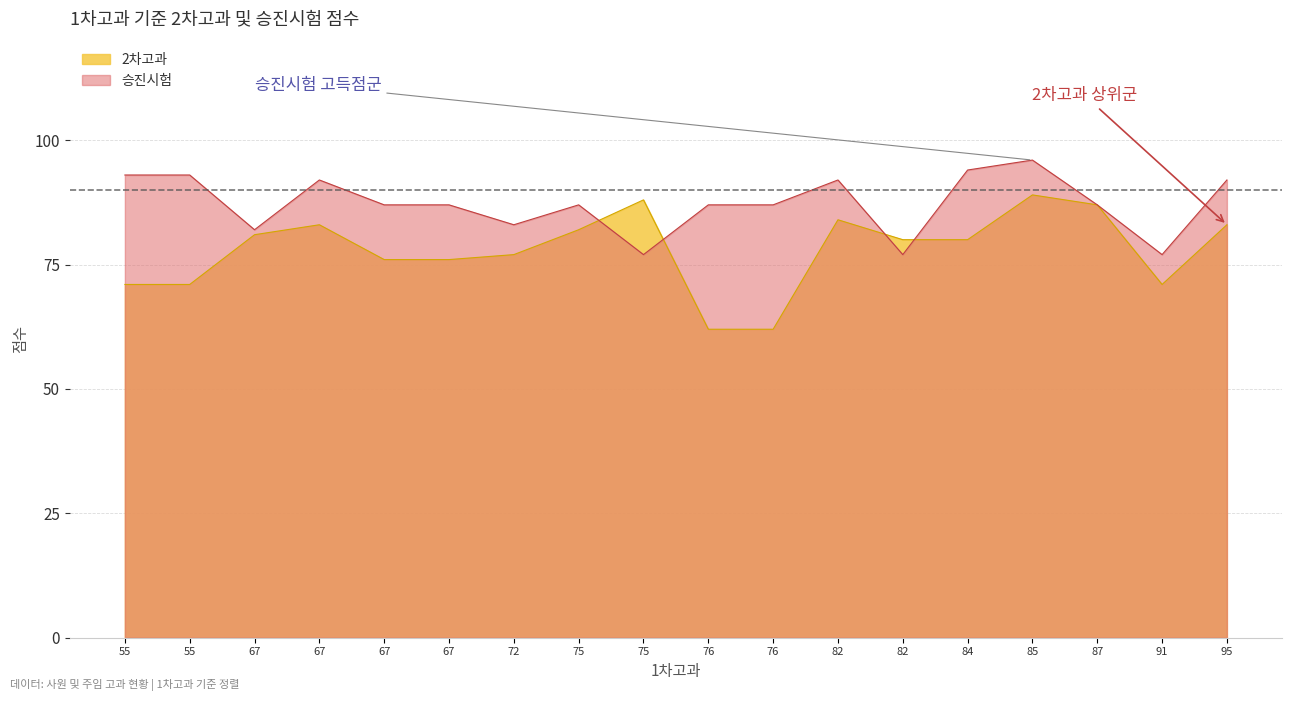

Reading left to right, transcribe all the data shown in this chart.

2차고과: 71	71	81	83	76	76	77	82	88	62	62	84	80	80	89	87	71	83
승진시험: 93	93	82	92	87	87	83	87	77	87	87	92	77	94	96	87	77	92